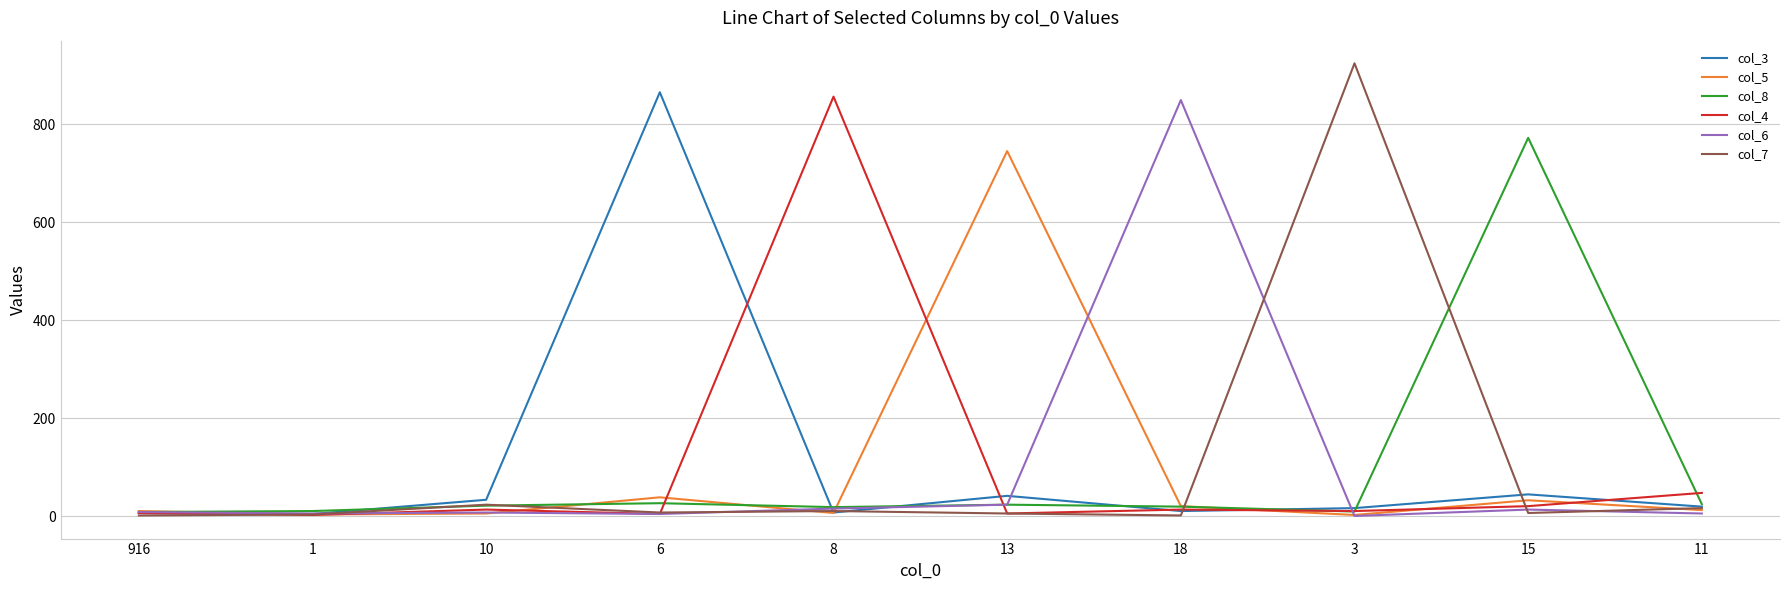

How many interior local valleys does the col_5 series have?

3